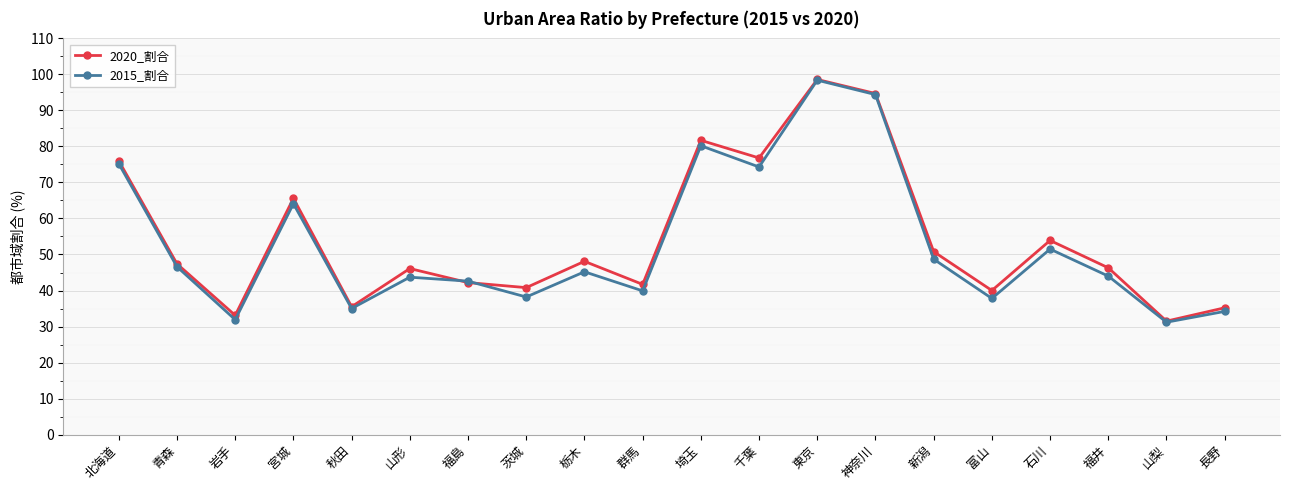

At which label does 2015_割合 reach its peak?

東京